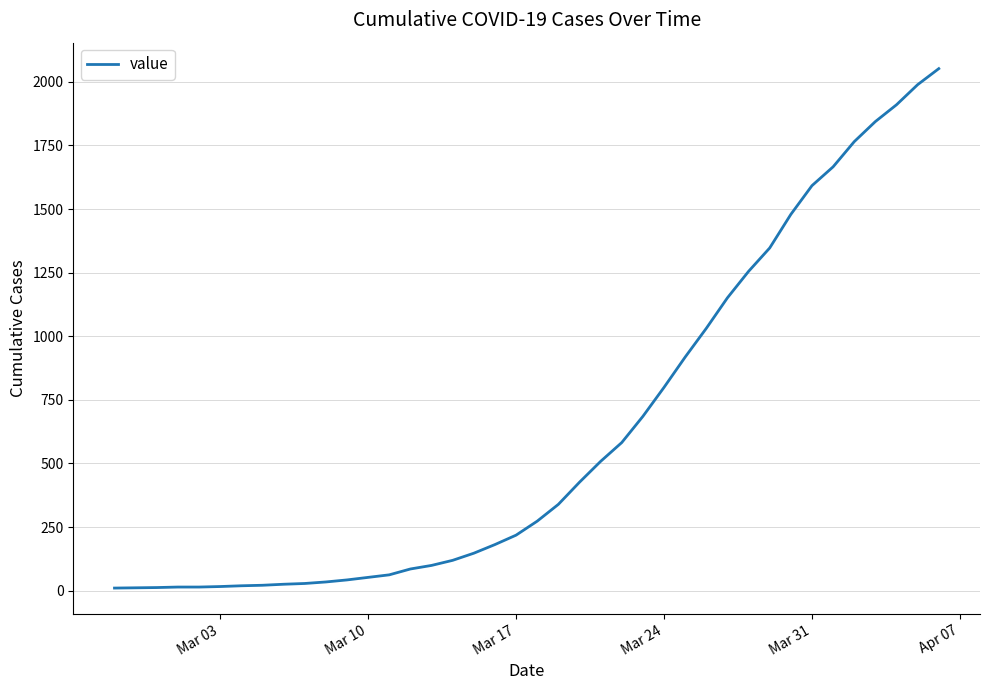

What is the greatest value displayed?

2052